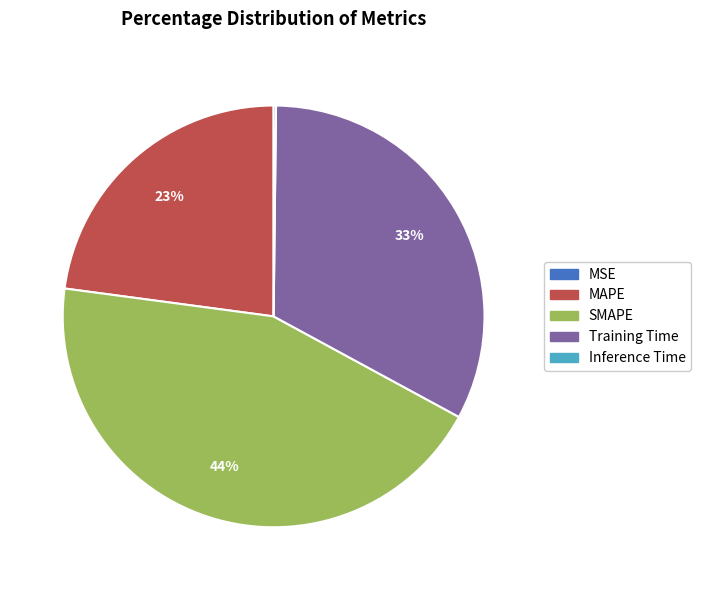

The MAPE slice represents 23% of the pie. True or false?

True